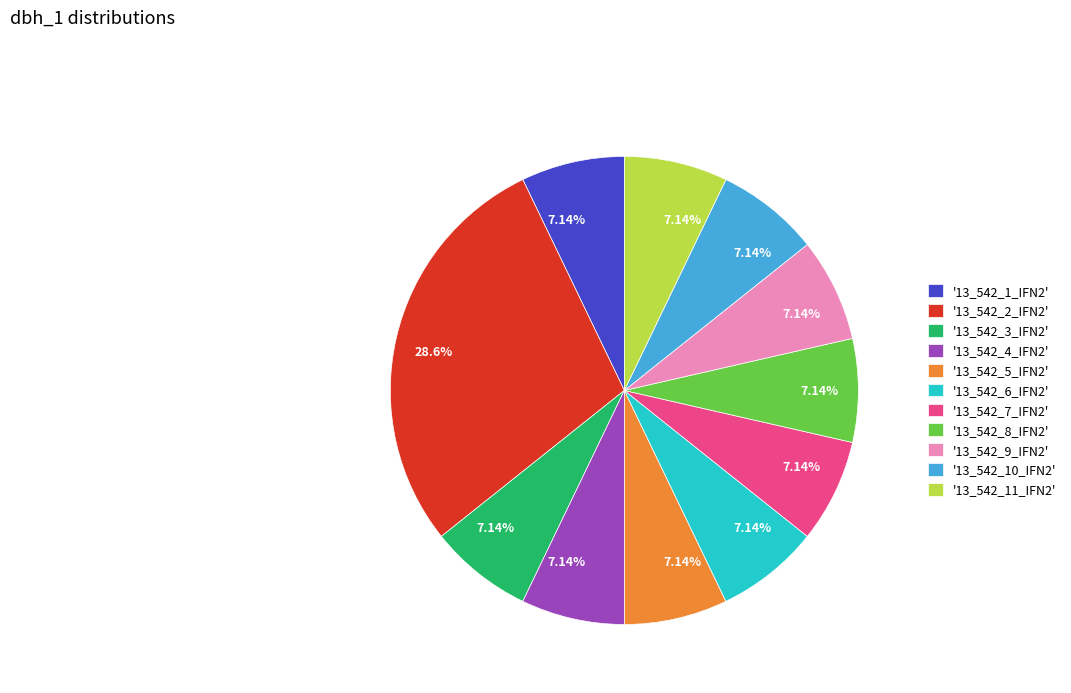

Do '13_542_8_IFN2' and '13_542_6_IFN2' together represent more than half of the pie?

No